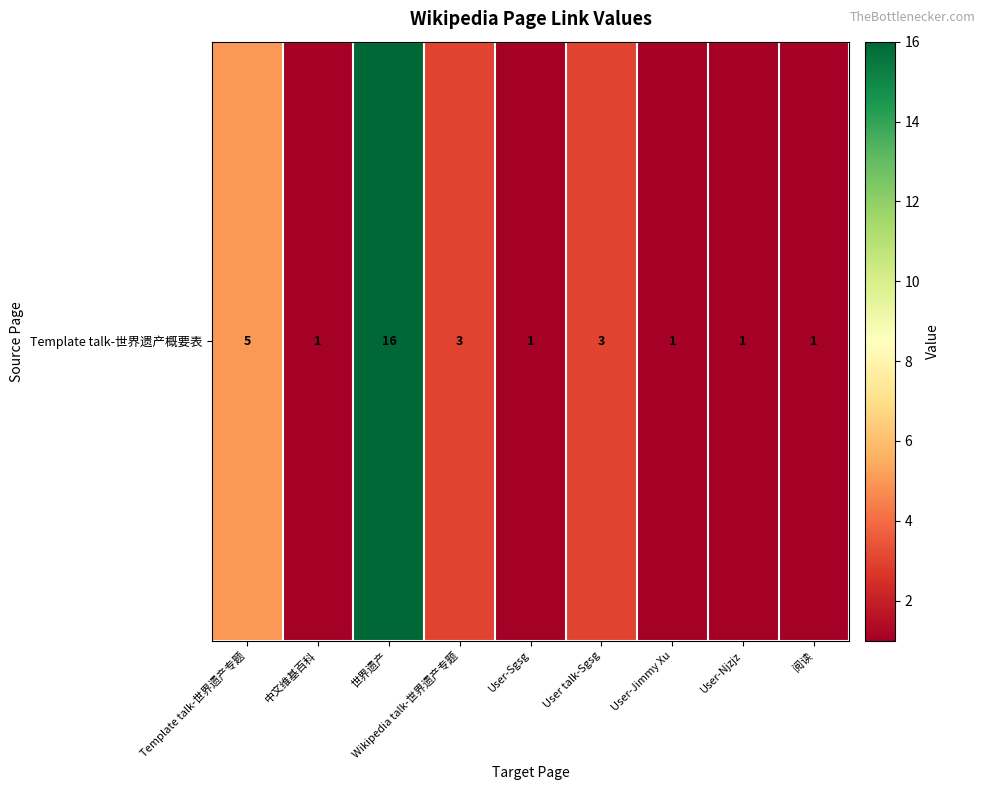

The value at User-Njzjz is 1. True or false?

True